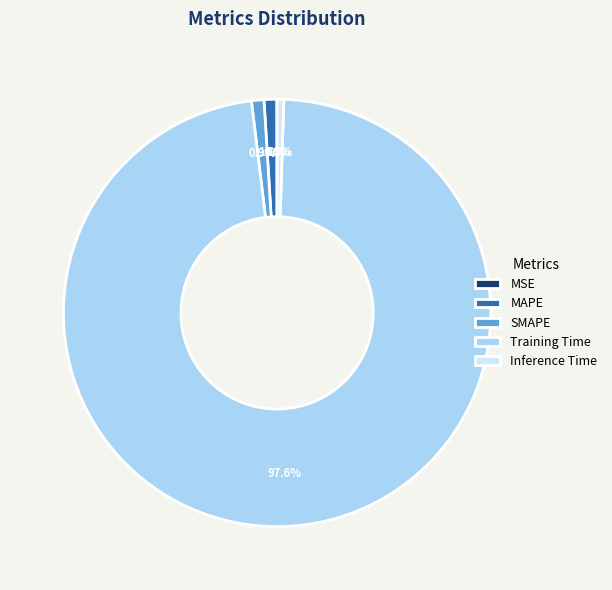

To the nearest percent, what portion does Training Time represent?

98%